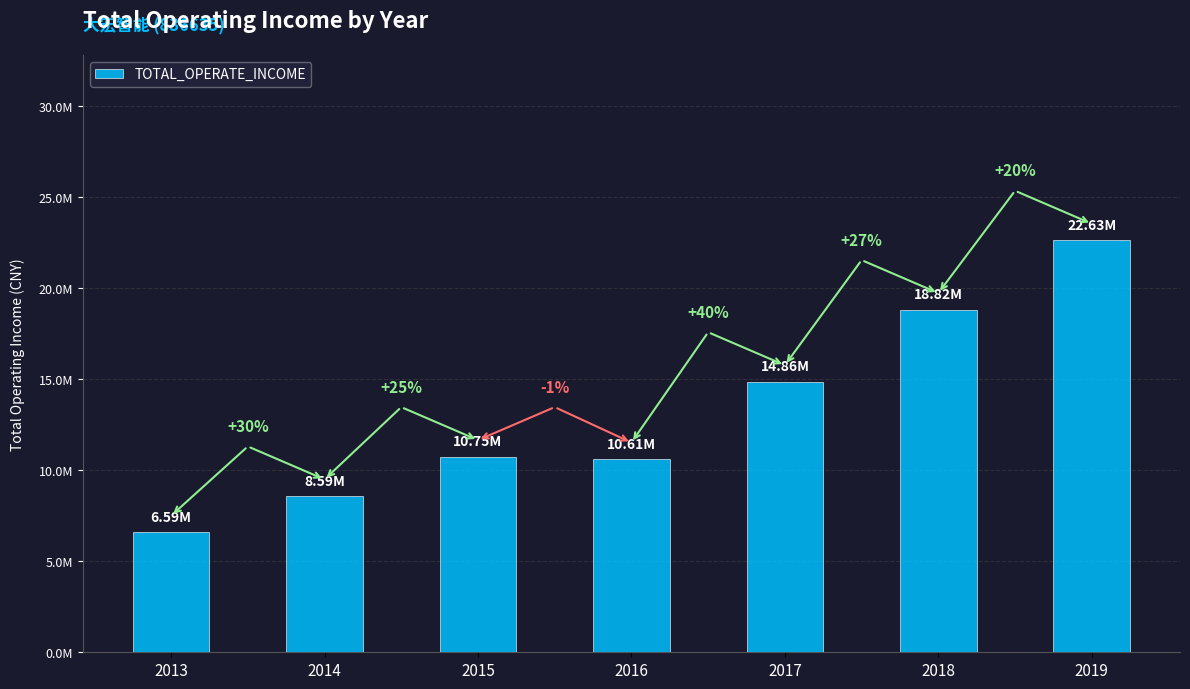

True or false: the data shows 4293227.6 at 2013.

False